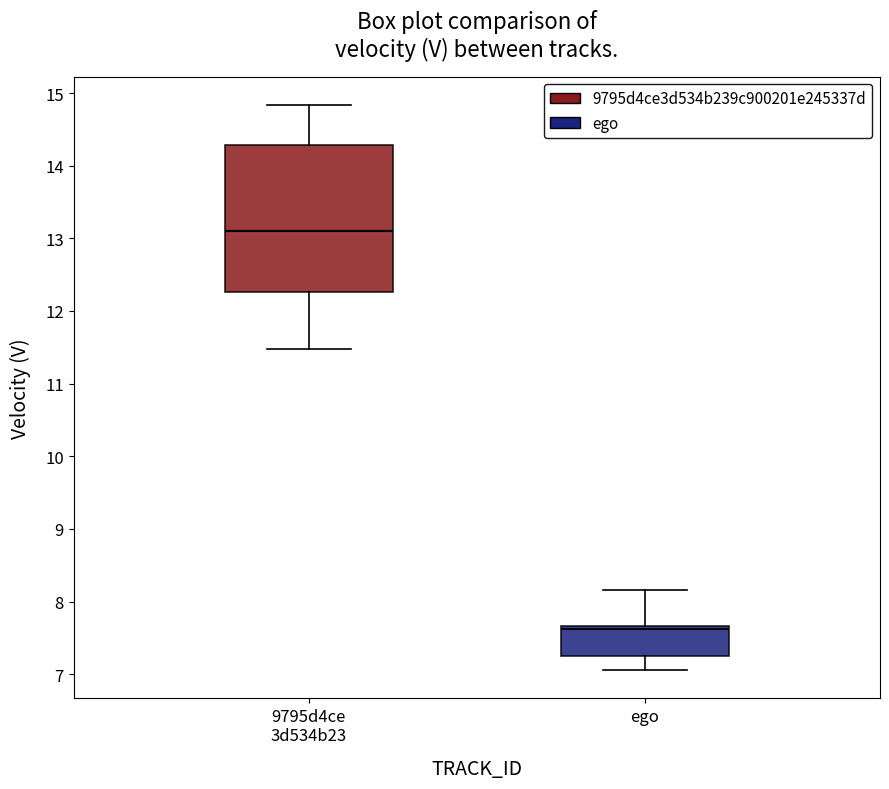

Which box's median line is the highest?

9795d4ce 3d534b23